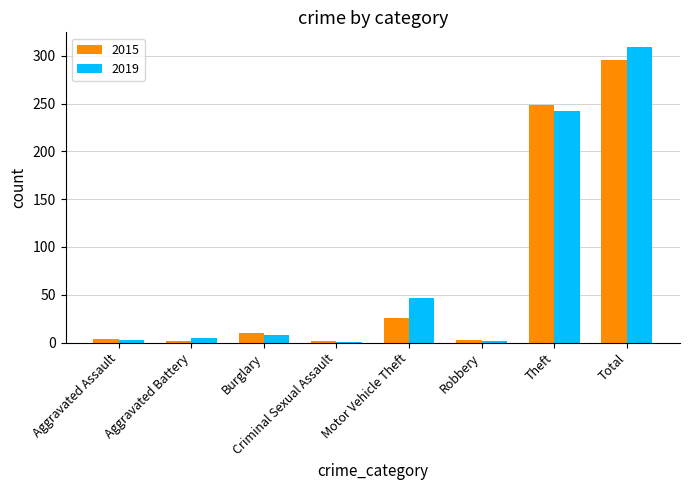

What is the average value of the 2019 series?

77